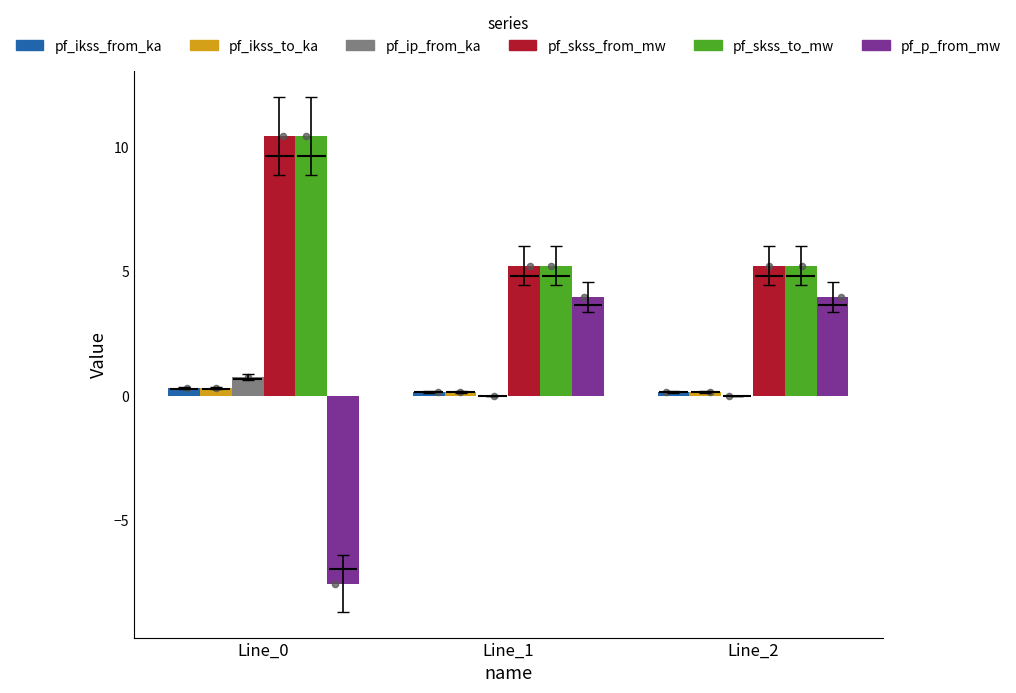

Which series contains the lowest Y value?

pf_p_from_mw